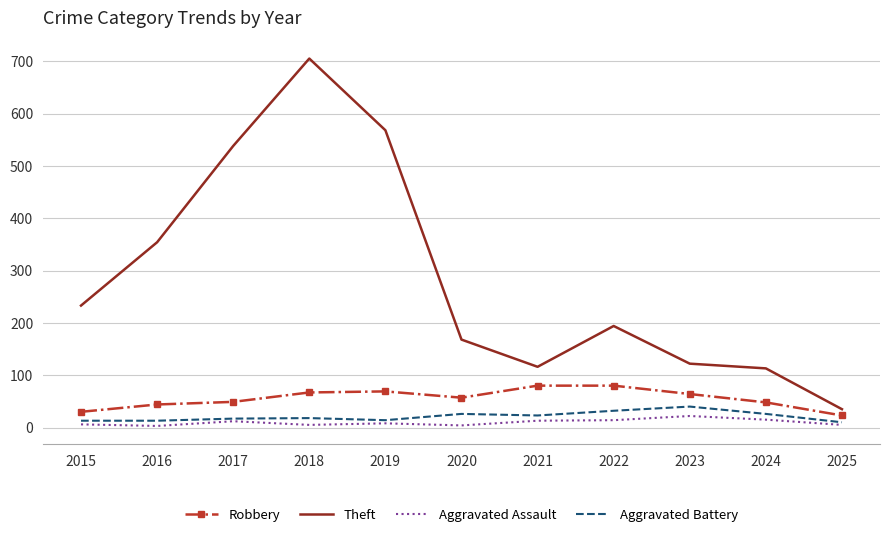

True or false: Aggravated Assault and Robbery intersect in this chart.

False